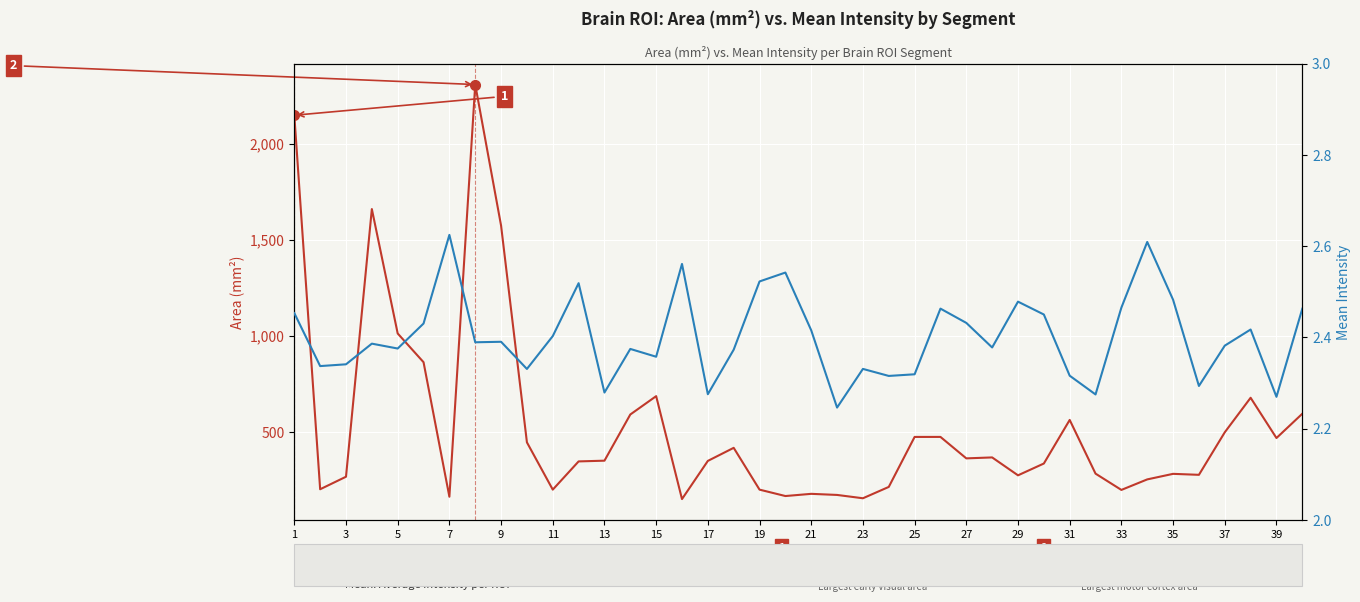

Count the number of data series in this chart.

2